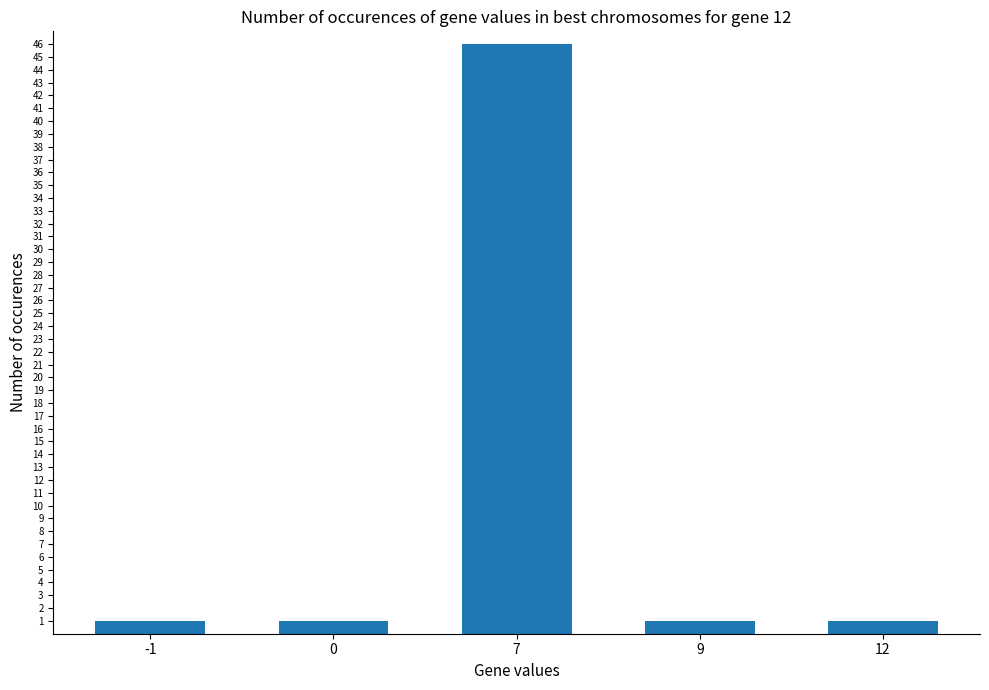

At which category does the chart reach its peak across all series?

7